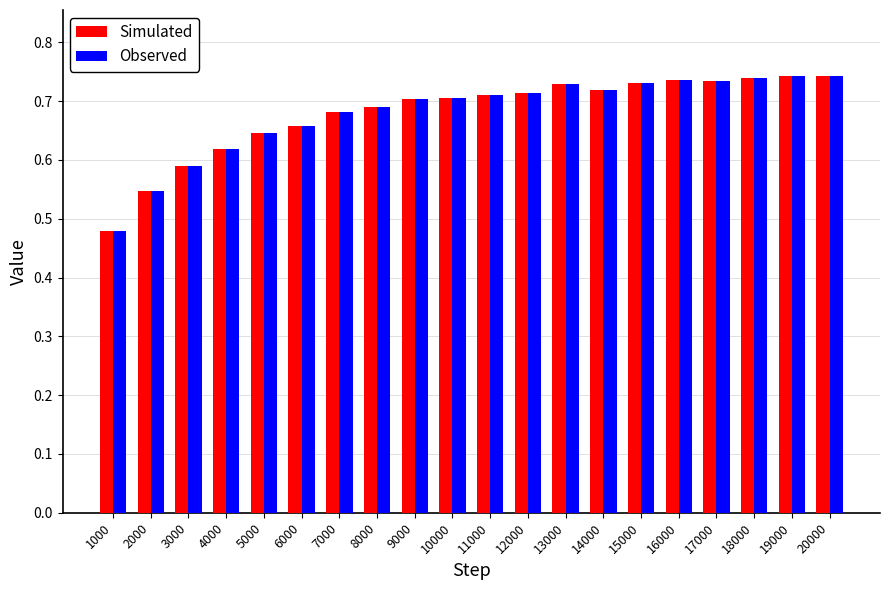

What is the difference between the second highest and minimum values in the Observed series?

0.3